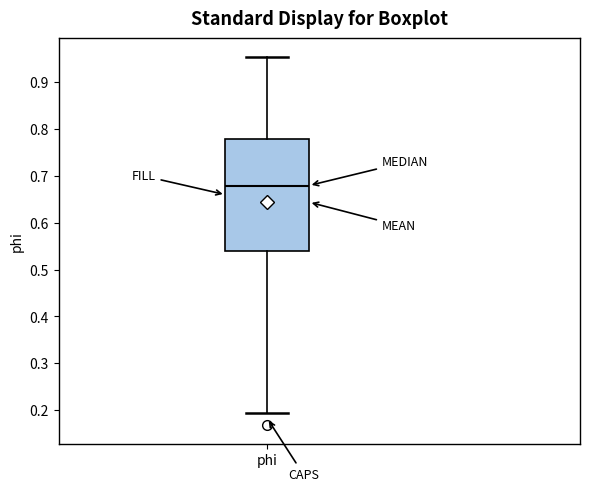

Transcribe this box plot: give where the median line is, the range the box spans, and where the two whiskers end, as read against the y-axis. The values are not printed on the chart, so give them approximately, as read against the axis.

median 0.68, box 0.54 to 0.78, whiskers 0.19 to 0.95